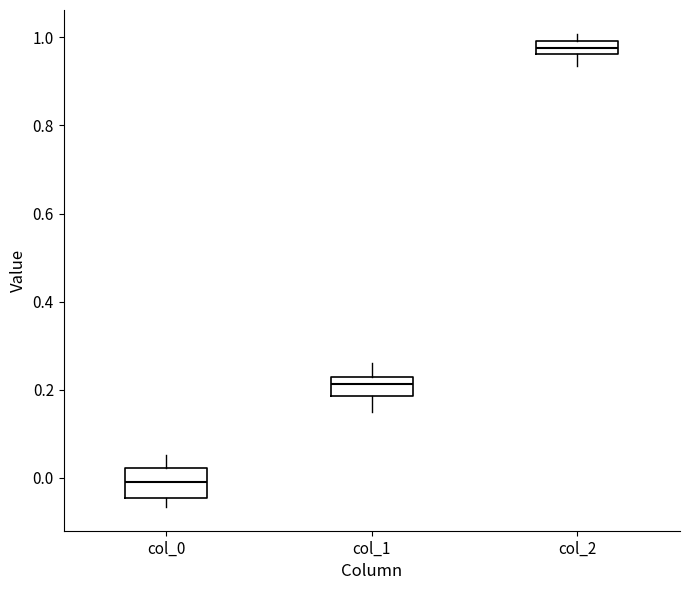

Reading left to right, read every box against the y-axis: the position of its median line, the range the box covers, and the ends of its whiskers. The values are not printed on the chart, so give them approximately, as read against the axis.

col_0: median 0.00, box -0.04 to 0.02, whiskers -0.06 to 0.06
col_1: median 0.22 (inside the box), box 0.18 to 0.22, whiskers 0.14 to 0.26
col_2: median 0.98, box 0.96 to 1.00, whiskers 0.94 to 1.00 (above the box's upper edge)